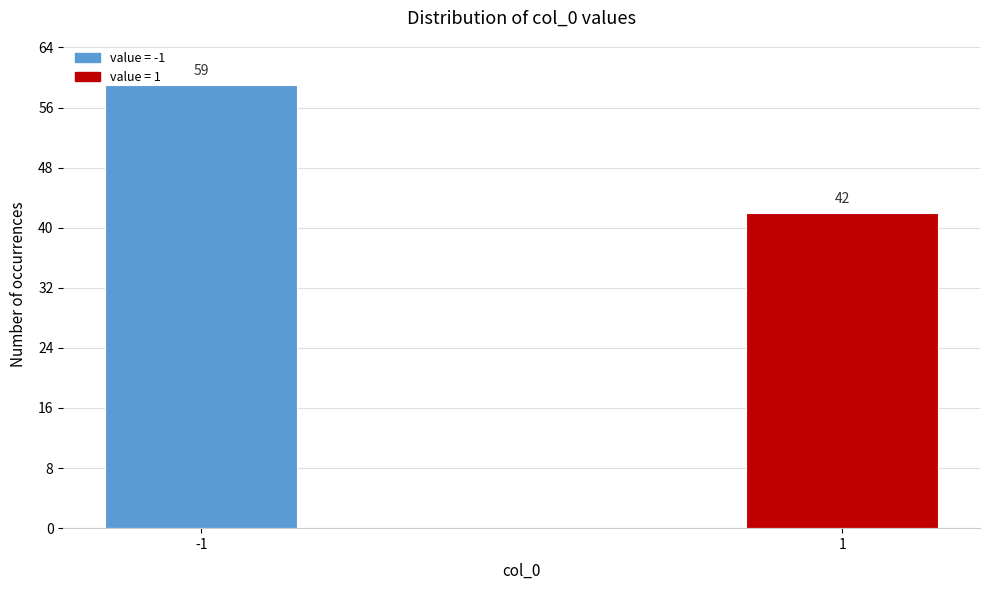

Reading left to right, transcribe all the data shown in this chart.

-1=59	1=42